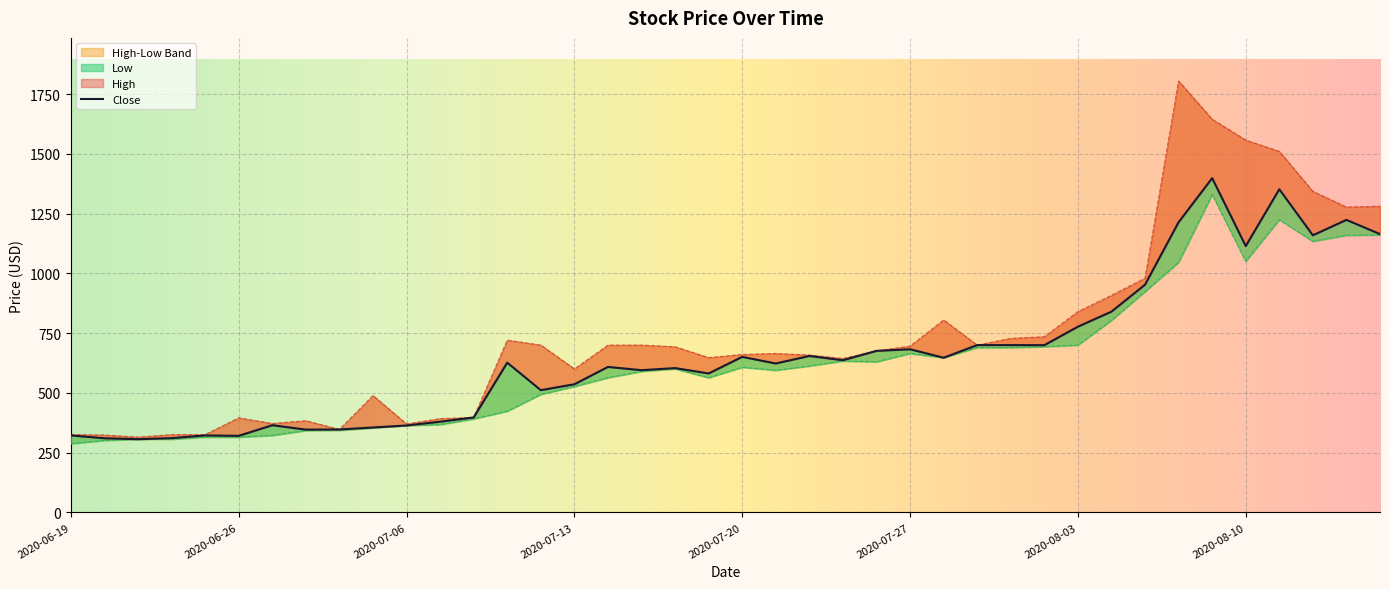

Reading left to right, list all the values displayed in this chart.

High: 2020-06-19=325.5	2020-06-22=323.8	2020-06-23=315.0	2020-06-24=325.5	2020-06-25=325.5	2020-06-26=395.5	2020-06-29=372.1	2020-06-30=383.6	2020-07-01=347.0	2020-07-02=488.9	2020-07-06=369.9	2020-07-07=392.5	2020-07-08=397.2	2020-07-09=720.6	2020-07-10=700.0	2020-07-13=600.2	2020-07-14=700.0	2020-07-15=700.0	2020-07-16=693.0	2020-07-17=647.5	2020-07-20=660.8	2020-07-21=665.0	2020-07-22=658.4	2020-07-23=644.0	2020-07-24=675.9	2020-07-27=695.8	2020-07-28=805.0	2020-07-29=700.0	2020-07-30=728.0	2020-07-31=735.0	2020-08-03=840.0	2020-08-04=908.2	2020-08-05=980.0	2020-08-06=1805.0	2020-08-07=1645.0	2020-08-10=1557.5	2020-08-11=1510.6	2020-08-12=1343.0	2020-08-13=1277.5	2020-08-14=1281.0
Low: 2020-06-19=287.7	2020-06-22=301.0	2020-06-23=306.2	2020-06-24=306.2	2020-06-25=315.0	2020-06-26=315.0	2020-06-29=322.0	2020-06-30=342.5	2020-07-01=343.4	2020-07-02=353.5	2020-07-06=363.6	2020-07-07=367.5	2020-07-08=391.3	2020-07-09=423.5	2020-07-10=493.9	2020-07-13=526.8	2020-07-14=563.5	2020-07-15=590.1	2020-07-16=600.6	2020-07-17=563.5	2020-07-20=607.2	2020-07-21=594.6	2020-07-22=612.5	2020-07-23=633.5	2020-07-24=630.0	2020-07-27=665.0	2020-07-28=647.1	2020-07-29=689.5	2020-07-30=689.5	2020-07-31=693.4	2020-08-03=700.0	2020-08-04=803.6	2020-08-05=924.0	2020-08-06=1046.5	2020-08-07=1330.0	2020-08-10=1050.3	2020-08-11=1225.0	2020-08-12=1134.0	2020-08-13=1159.5	2020-08-14=1161.0
Close: 2020-06-19=322.0	2020-06-22=310.1	2020-06-23=306.2	2020-06-24=310.6	2020-06-25=322.0	2020-06-26=320.2	2020-06-29=364.7	2020-06-30=346.3	2020-07-01=347.0	2020-07-02=355.2	2020-07-06=363.6	2020-07-07=379.4	2020-07-08=397.2	2020-07-09=626.5	2020-07-10=511.4	2020-07-13=536.0	2020-07-14=608.6	2020-07-15=595.0	2020-07-16=603.8	2020-07-17=581.4	2020-07-20=650.6	2020-07-21=623.0	2020-07-22=654.5	2020-07-23=636.6	2020-07-24=675.9	2020-07-27=682.5	2020-07-28=647.1	2020-07-29=700.0	2020-07-30=700.0	2020-07-31=699.6	2020-08-03=777.0	2020-08-04=840.0	2020-08-05=952.7	2020-08-06=1214.2	2020-08-07=1398.6	2020-08-10=1114.4	2020-08-11=1352.0	2020-08-12=1159.4	2020-08-13=1224.0	2020-08-14=1164.5